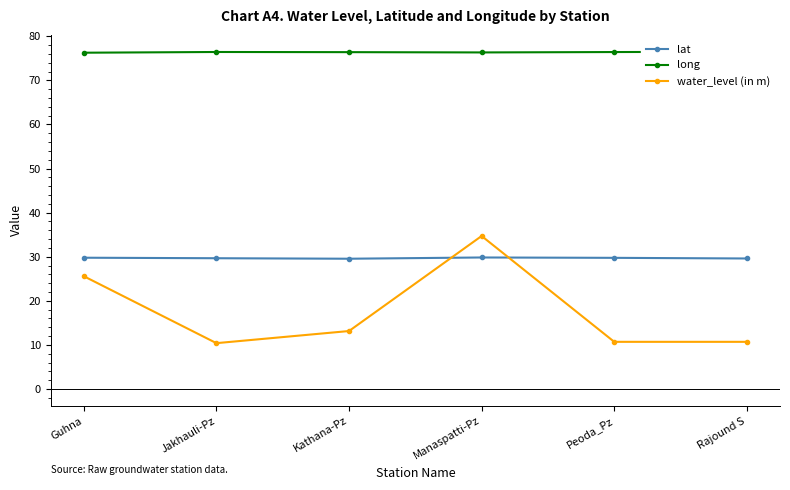

True or false: long and lat cross at least once.

False